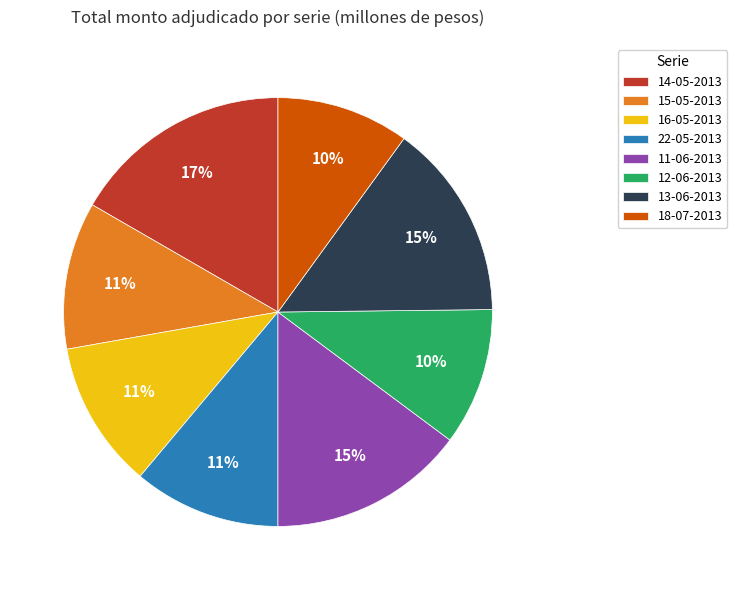

How many slices are in this pie chart?

8